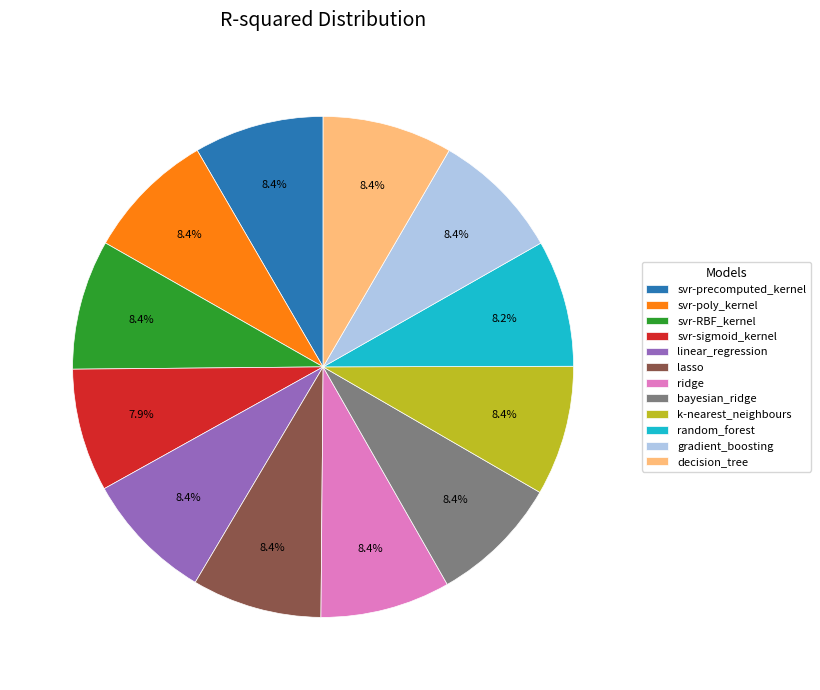

To the nearest percent, what is the average slice percentage?

8%